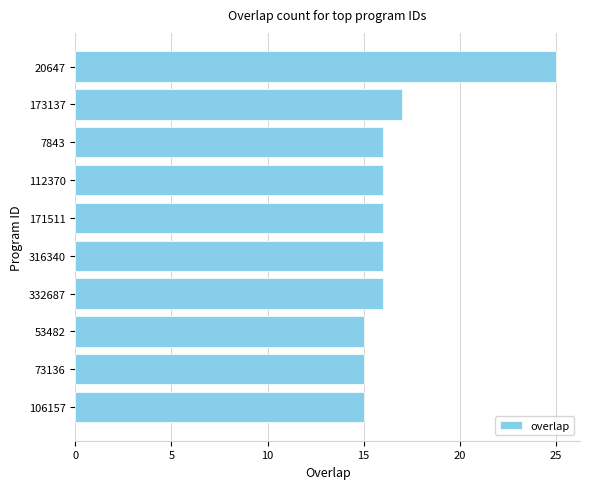

What is the smallest value displayed?

15